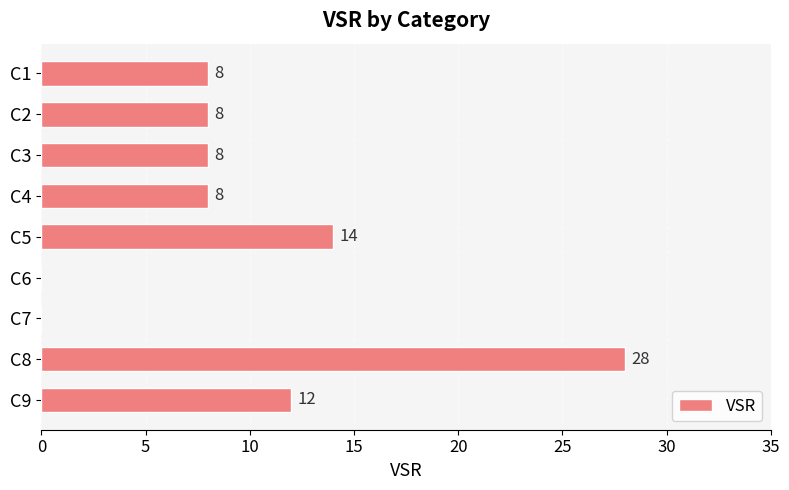

Which category has the highest value across all series?

C8